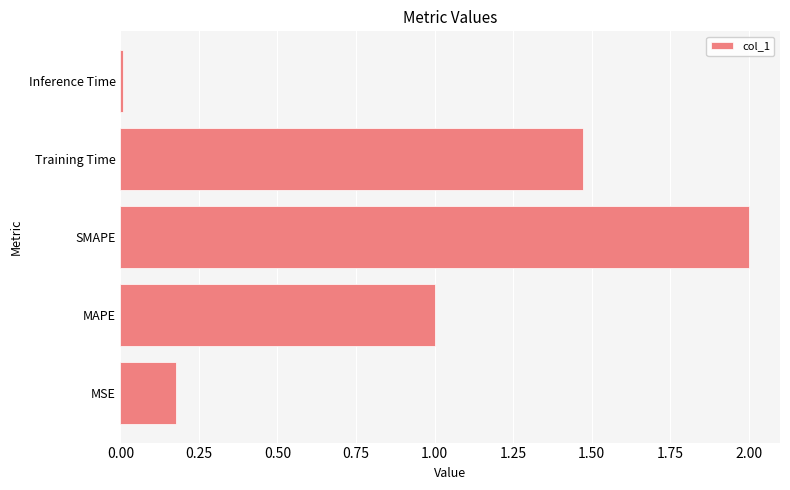

What is the change in value from MAPE to Training Time?

+0.5